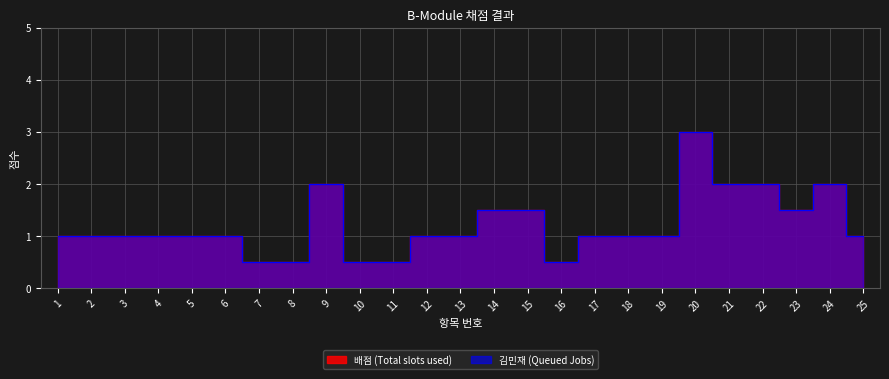

True or false: 김민재 (Queued Jobs) and 배점 (Total slots used) intersect in this chart.

False